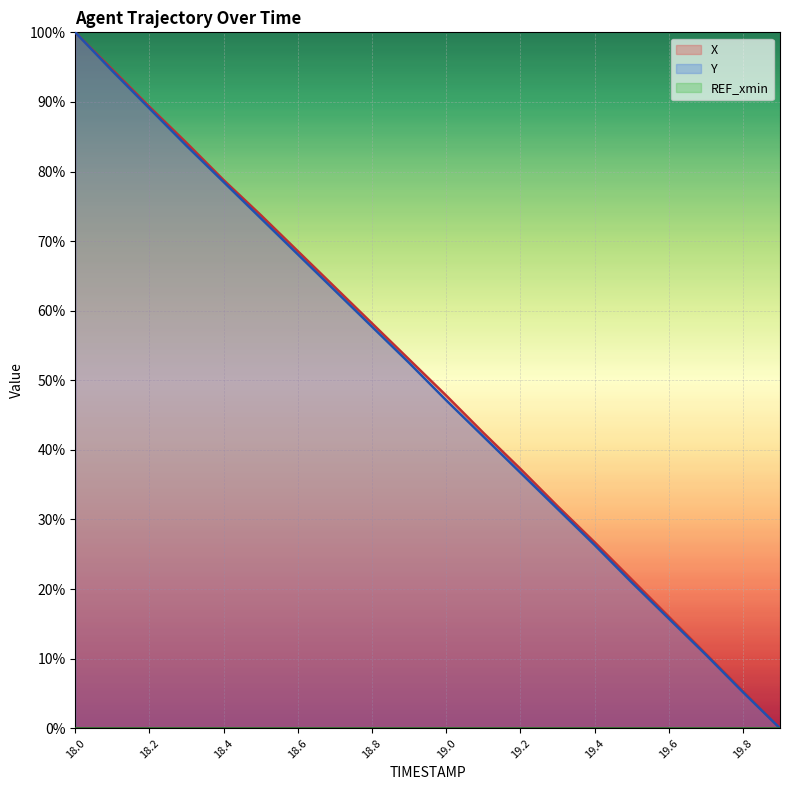

What is the label of the 12th point from the left?

19.1